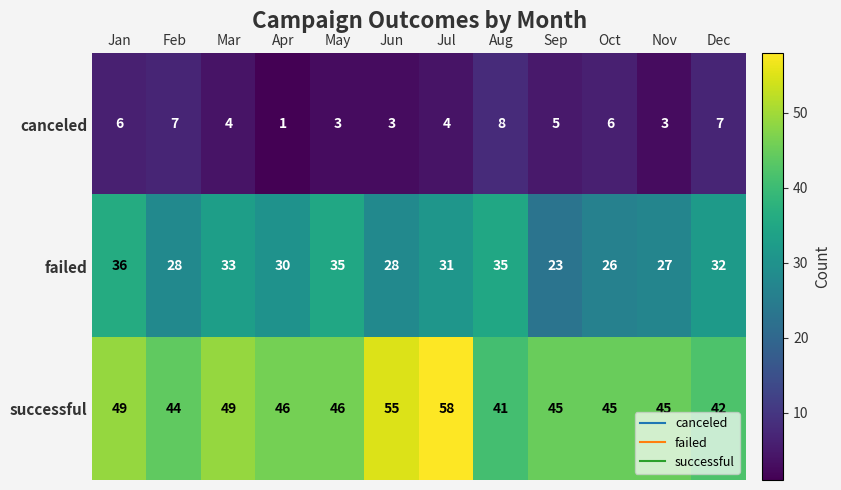

How many categories are shown in the chart?

12